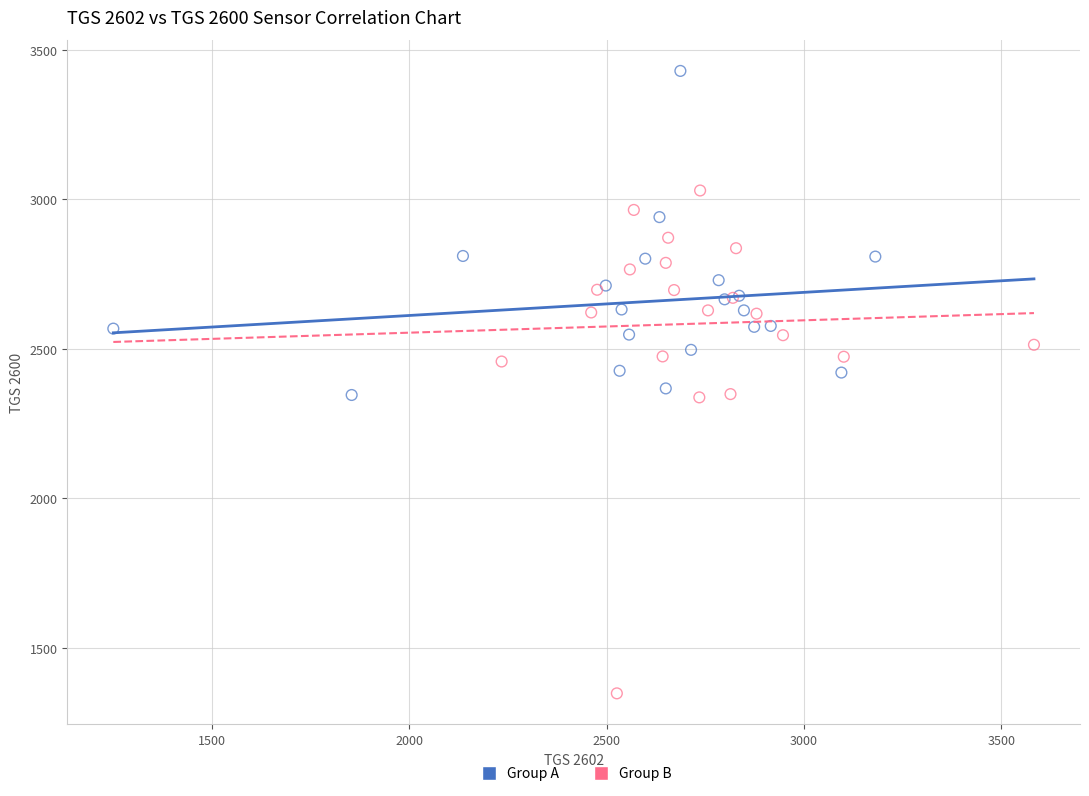

Which series has the widest spread of Y values?

Group B